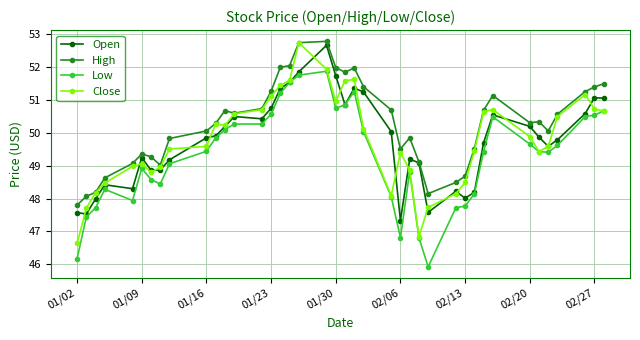

True or false: Low and High cross at least once.

False